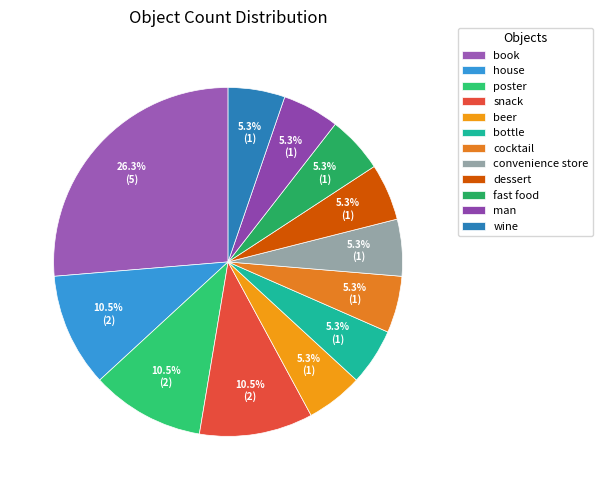

How many slices are in this pie chart?

12